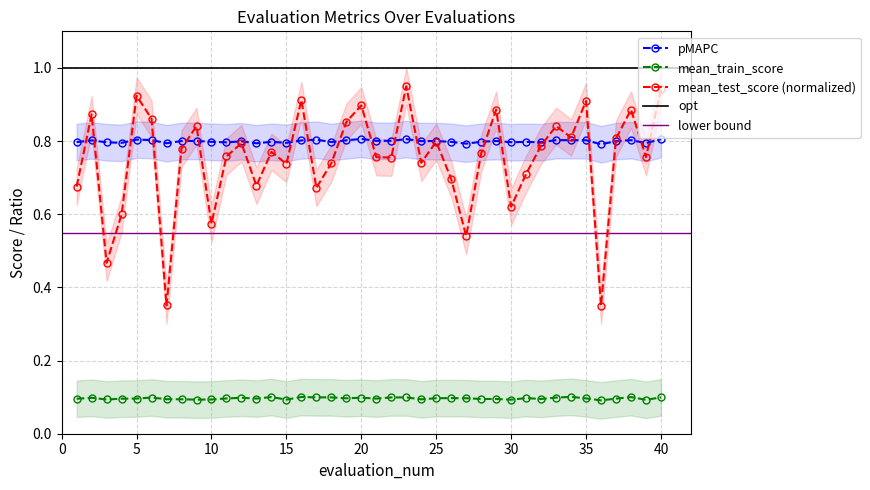

Which label corresponds to the largest value in the chart?

23